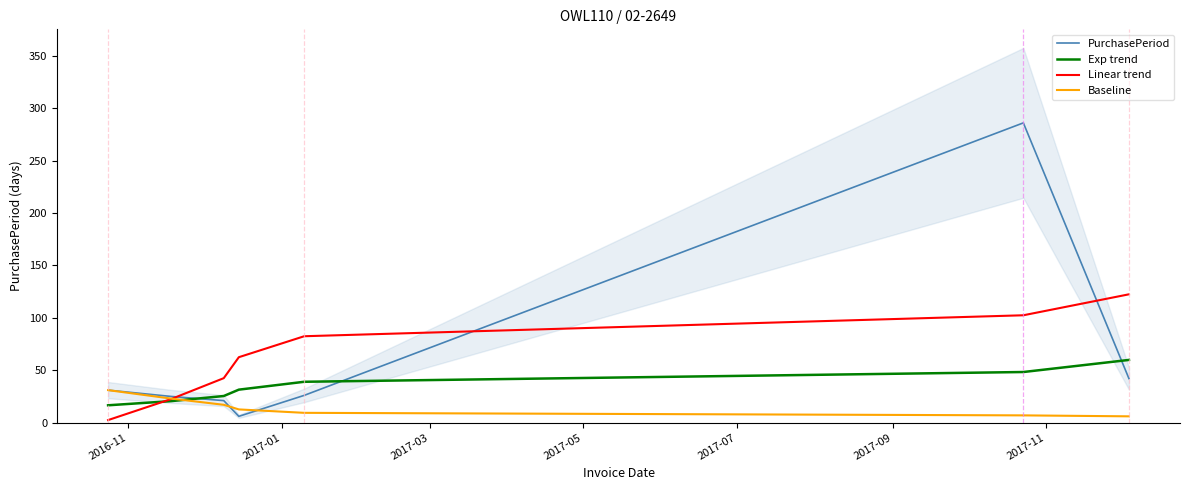

Which series has the largest total across all categories?

Linear trend